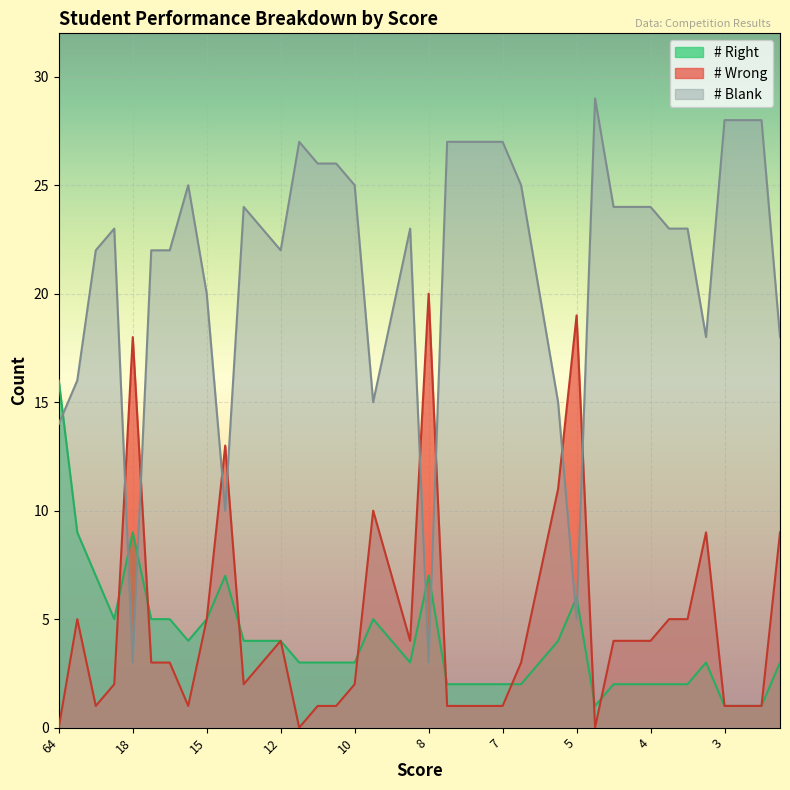

Rank the series by their maximum value, from lowest to highest.

# Right, # Wrong, # Blank